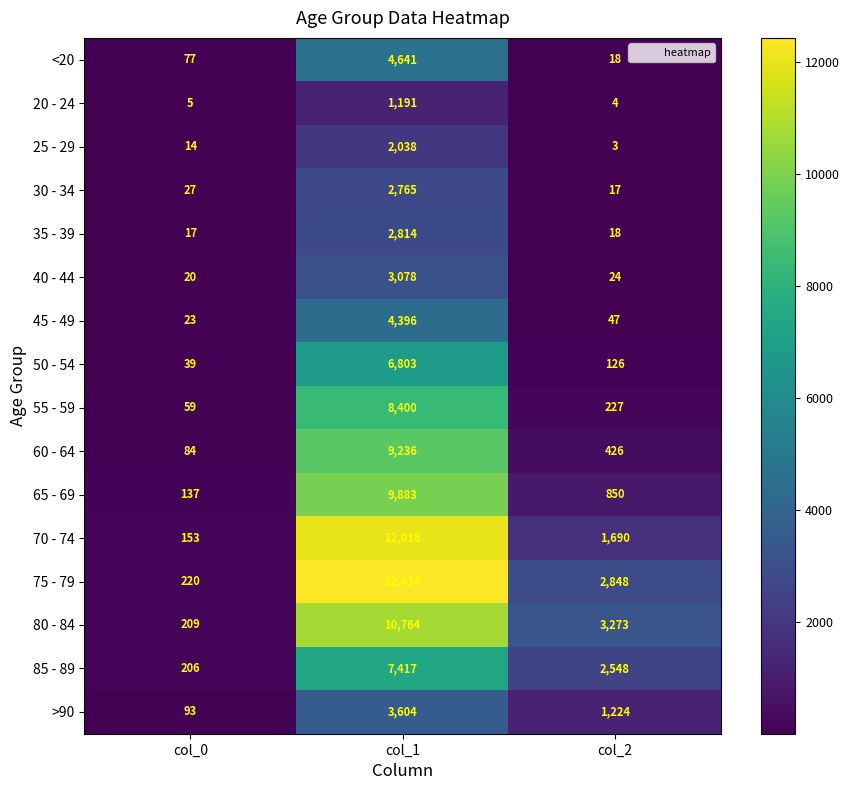

What is the approximate value of >90 at col_0, to the nearest 10?

90